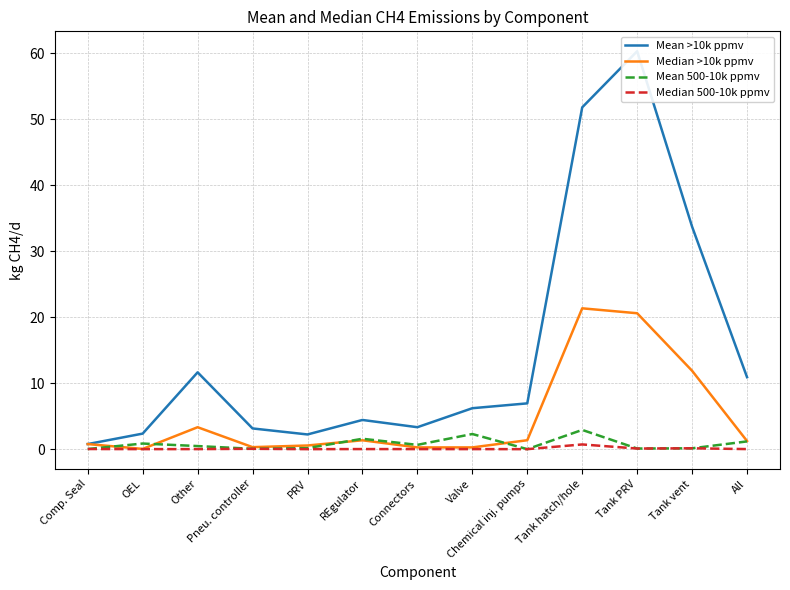

Reading left to right, transcribe all the data shown in this chart.

Mean >10k ppmv: 0.8	2.4	11.6	3.1	2.2	4.4	3.3	6.2	6.9	51.8	60.3	33.7	10.9
Median >10k ppmv: 0.8	0.0	3.3	0.3	0.6	1.3	0.3	0.3	1.4	21.3	20.6	11.9	1.2
Mean 500-10k ppmv: 0.0	0.9	0.5	0.1	0.2	1.6	0.7	2.3	0.0	2.9	0.1	0.1	1.2
Median 500-10k ppmv: 0.0	0.0	0.0	0.1	0.0	0.0	0.0	0.0	0.0	0.7	0.1	0.1	0.0